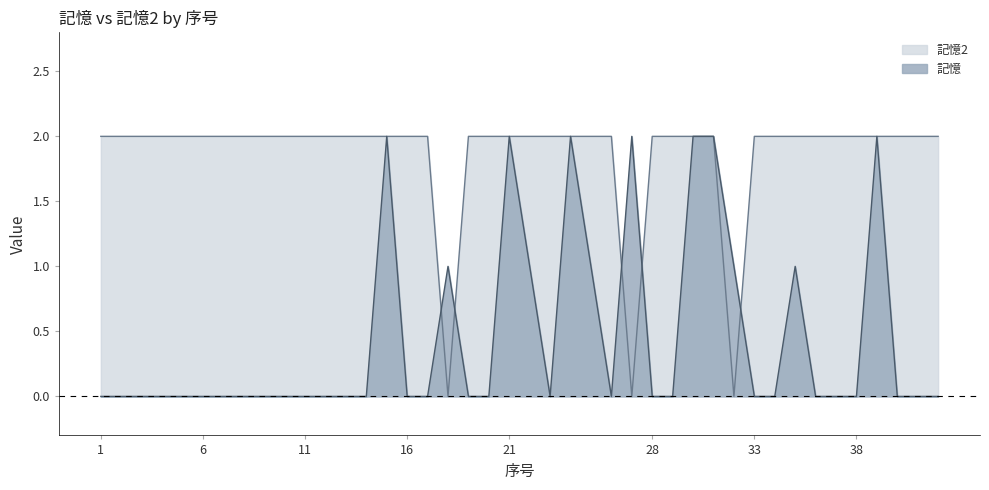

At 2, list the series in order from smallest to largest.

記憶, 記憶2